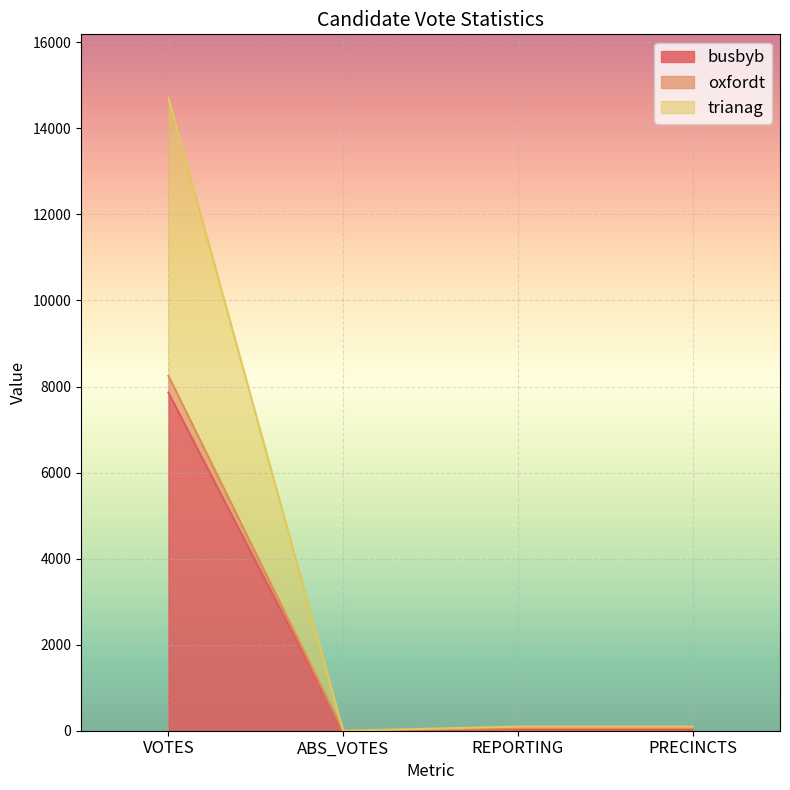

At which label does busbyb reach its peak?

VOTES